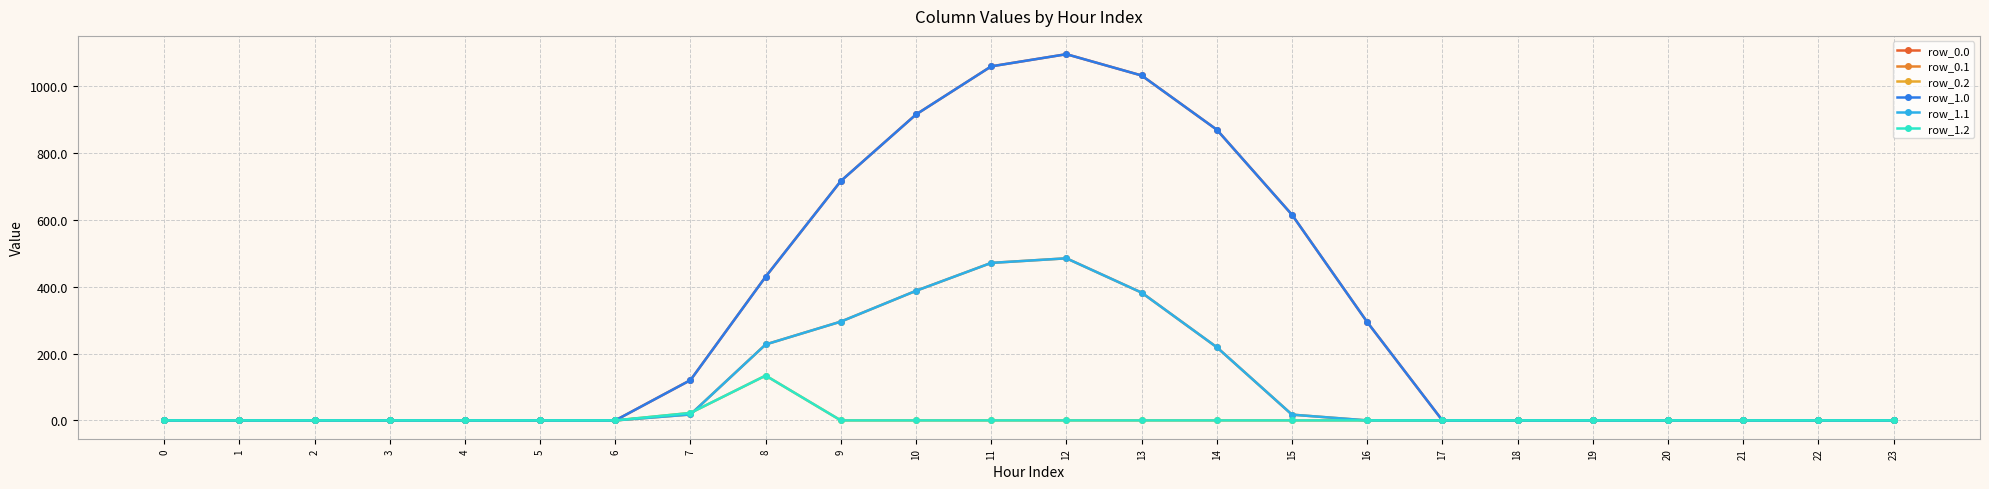

The row_0.2 series shows 69.8 at 1. True or false?

False